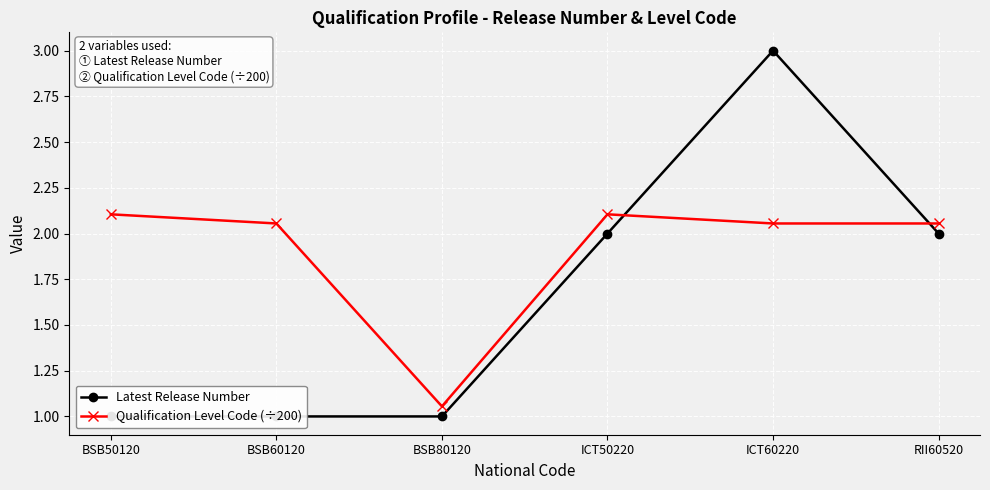

Is the value of Qualification Level Code (÷200) at BSB60120 greater than the value of Latest Release Number at ICT50220?

Yes